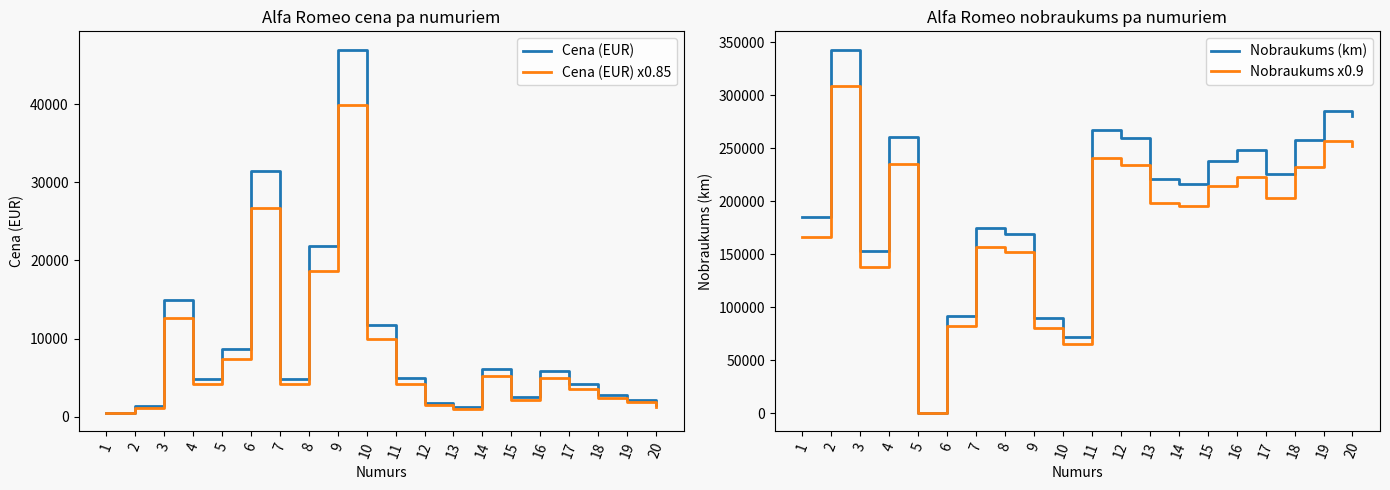

What are all the series names shown in the legend?

Cena (EUR), Cena (EUR) x0.85, Nobraukums (km), Nobraukums x0.9